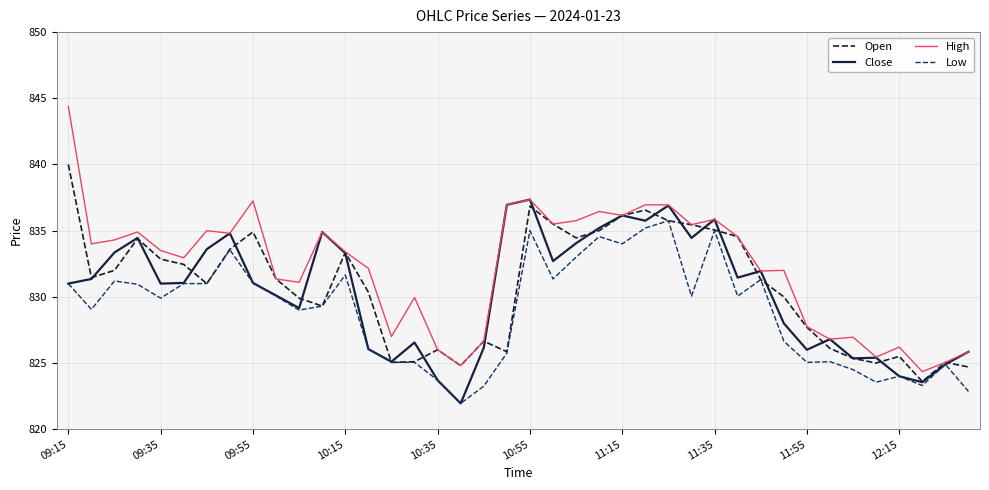

List the series in order of their peak value, lowest first.

Low, Close, Open, High